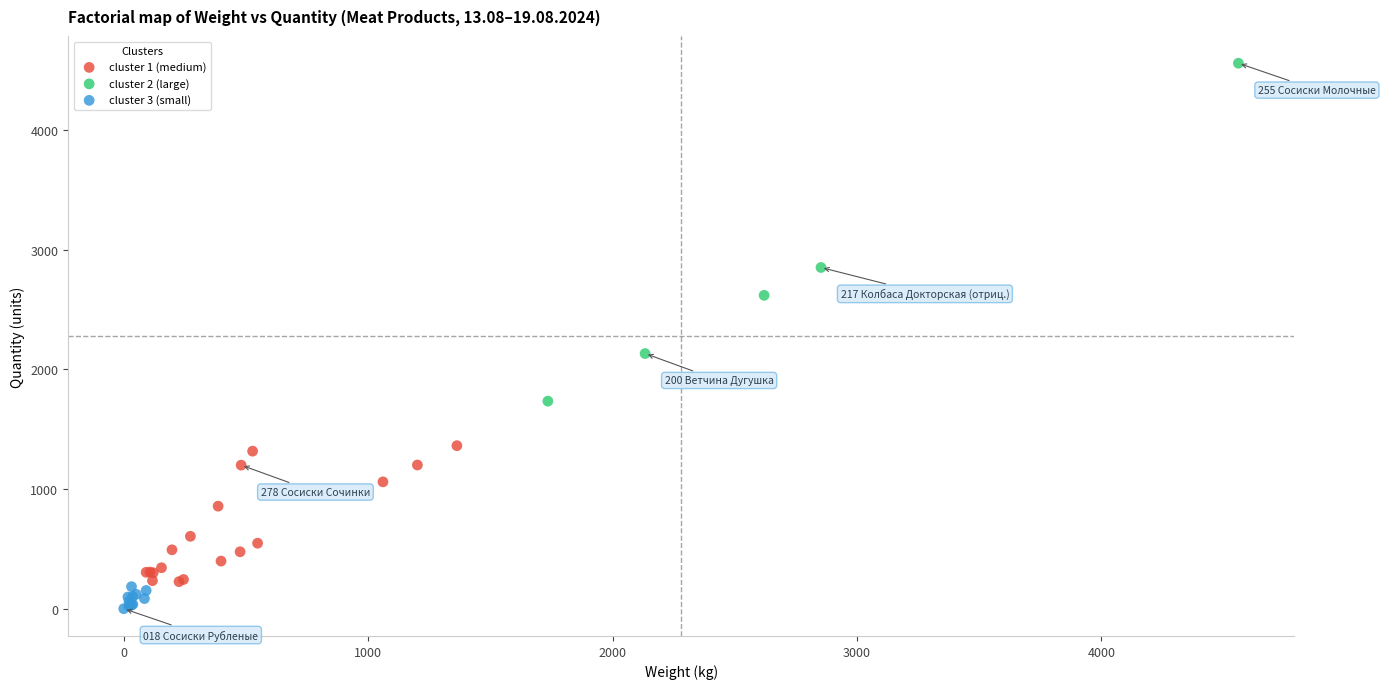

Which series reaches the maximum Y coordinate?

cluster 2 (large)